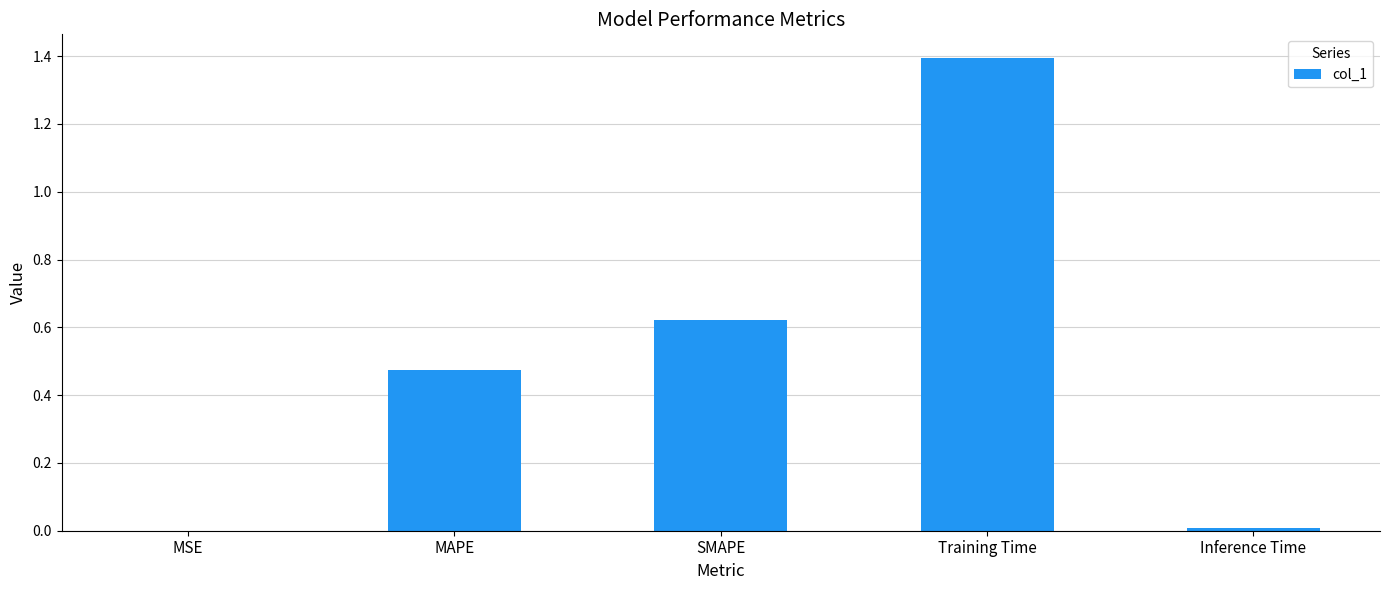

Which has a higher value, Training Time or MAPE?

Training Time